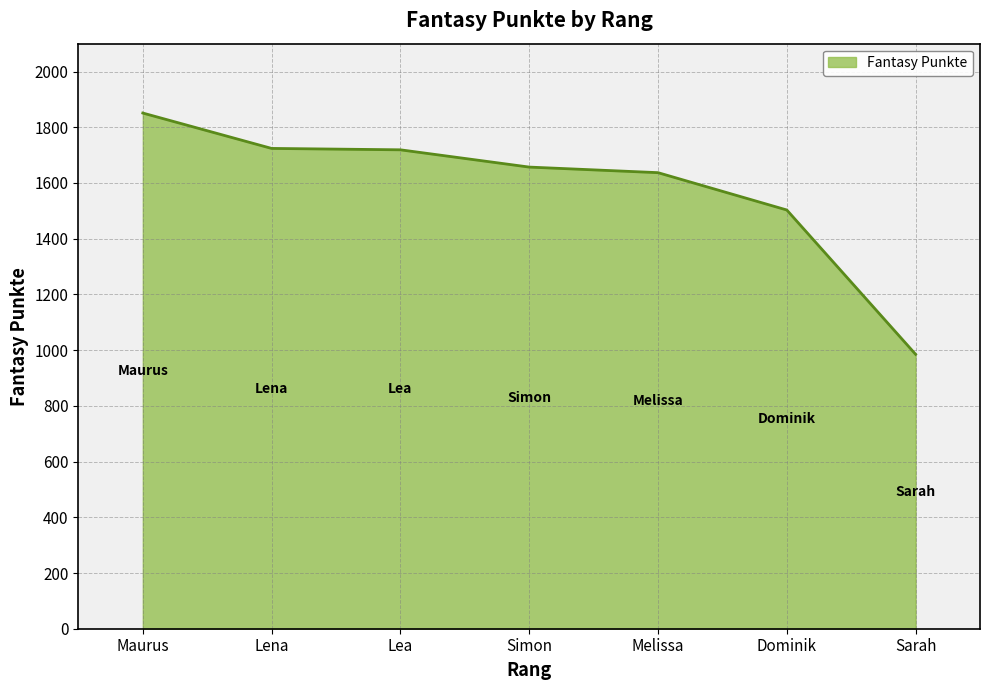

How many series are shown in this chart?

1